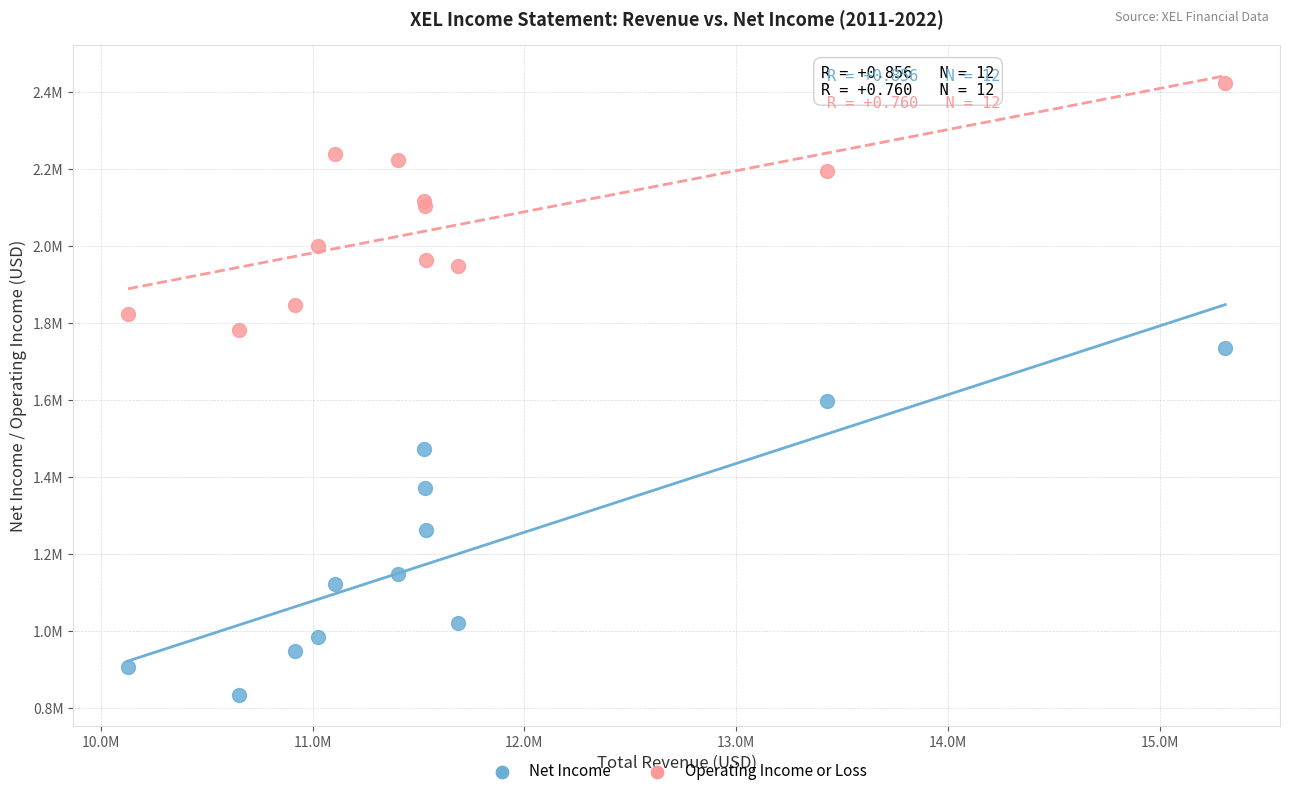

What are all the series names shown in the legend?

Net Income, Operating Income or Loss